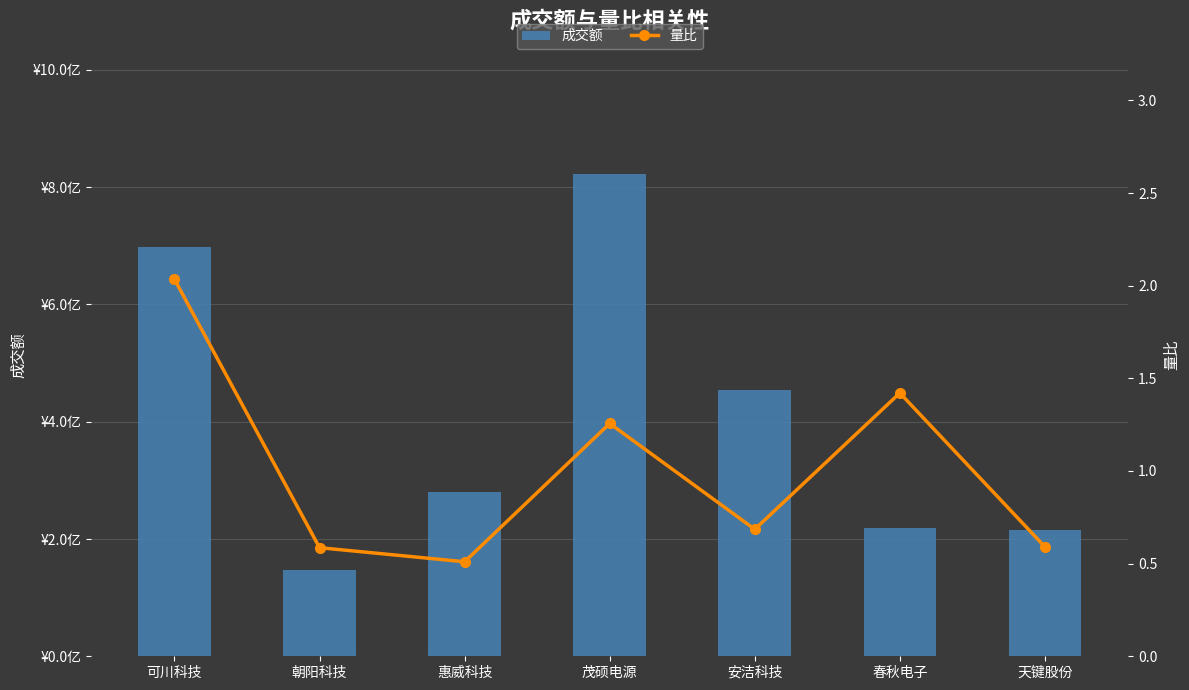

Which series has the largest total across all categories?

成交额